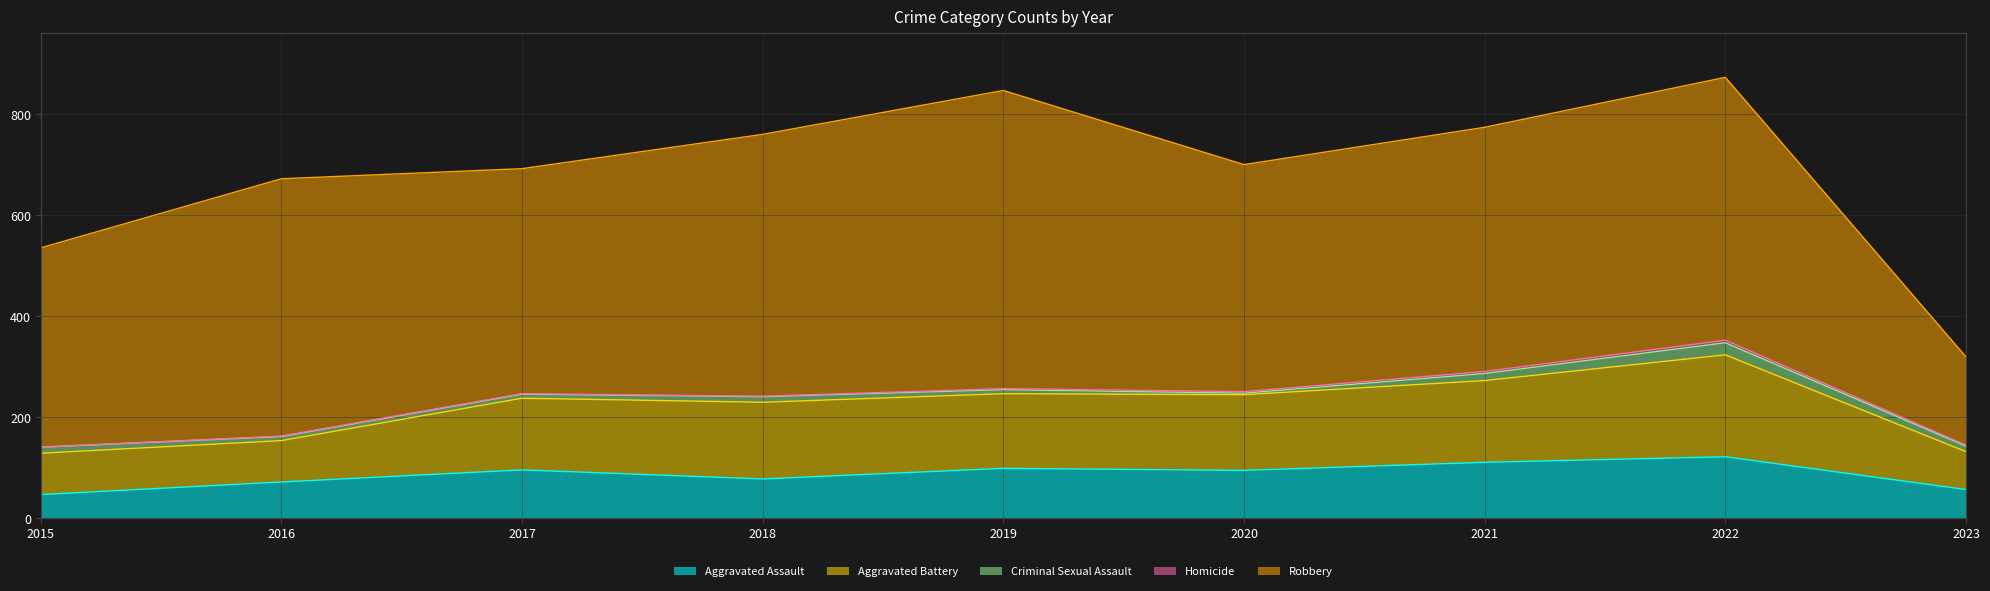

How many distinct data groups are displayed?

5